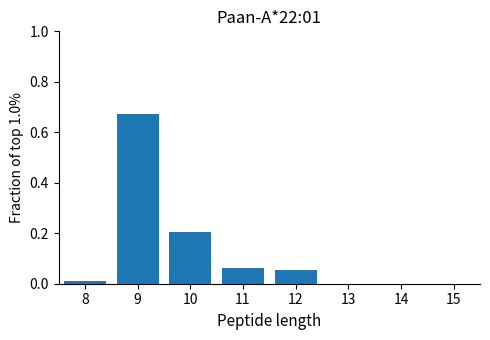

Reading left to right, transcribe this chart: for each bar, give the range it covers on the x-axis and its height. The values are not printed on the chart, so give them approximately, as read against the axis.

7.5 to 8.5: under 0.02
8.5 to 9.5: 0.68
9.5 to 10.5: 0.20
10.5 to 11.5: 0.06
11.5 to 12.5: 0.06
12.5 to 13.5: 0
13.5 to 14.5: 0
14.5 to 15.5: 0